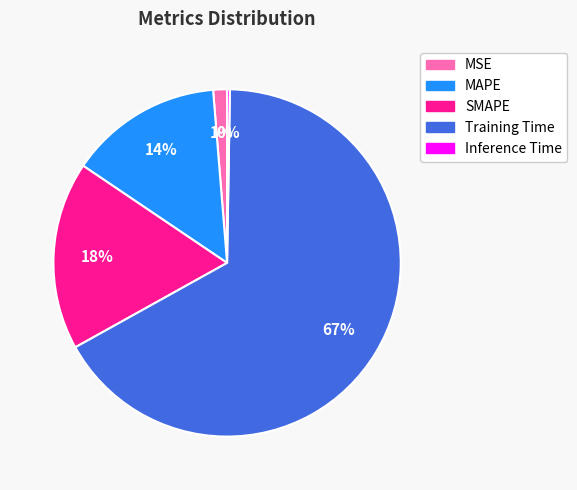

To the nearest percent, what is the combined percentage of MAPE and SMAPE?

32%